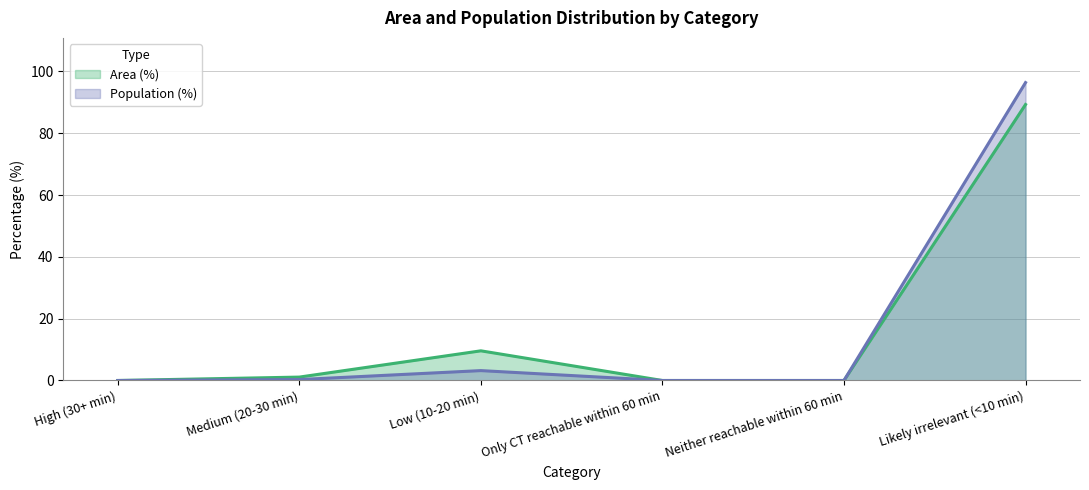

True or false: Area (%) has a value of 15.4 at Low (10-20 min).

False